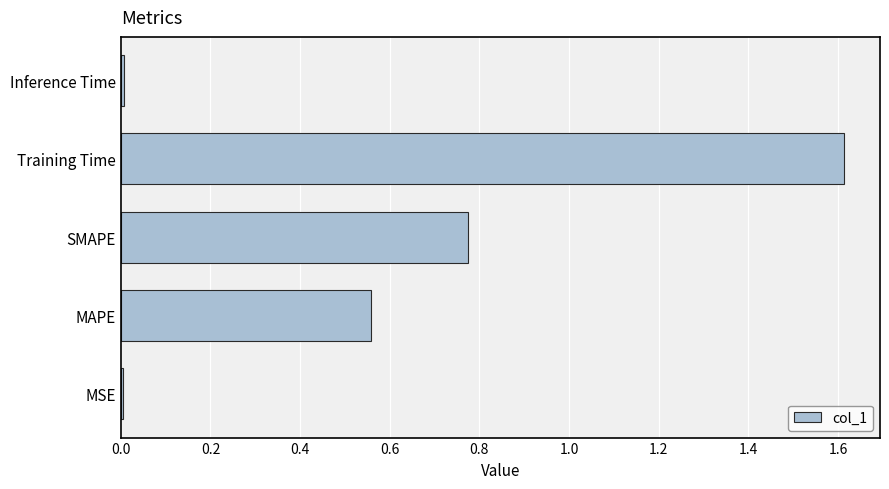

Which has a higher value, MAPE or MSE?

MAPE